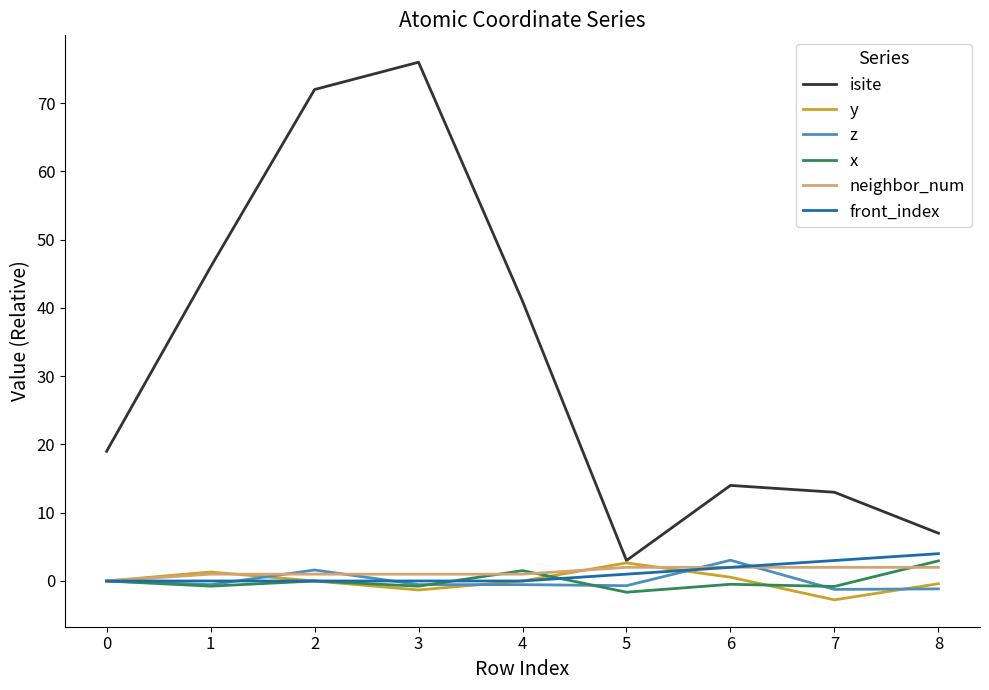

True or false: isite has a value of 7.7 at 6.

False